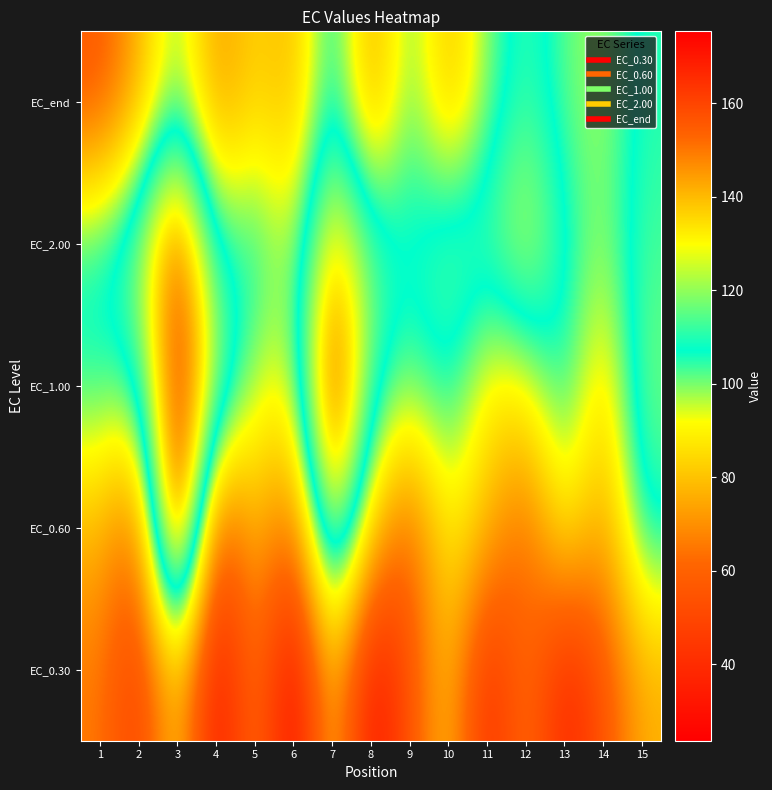

Reading left to right, list all the values displayed in this chart.

EC_0.30: 1=65.5	2=45.4	3=85.1	4=27.8	5=67.5	6=23.6	7=83.3	8=27.8	9=54.8	10=81.7	11=36.9	12=66.4	13=34.8	14=54.8	15=75.9
EC_0.60: 1=77.7	2=60.6	3=175.4	4=50.2	5=80.4	6=59.9	7=134.7	8=82.6	9=58.5	10=91.6	11=78.6	12=59.5	13=92.3	14=71.5	15=109.1
EC_1.00: 1=105.2	2=103.9	3=167.7	4=123.3	5=95.3	6=93.1	7=167.5	8=110.6	9=100.9	10=109.1	11=87.7	12=90.8	13=108.5	14=82.4	15=117.6
EC_2.00: 1=107.9	2=121.1	3=161.0	4=104.3	5=108.8	6=94.2	7=138.3	8=115.3	9=107.8	10=117.3	11=114.2	12=128.4	13=108.0	14=98.2	15=113.0
EC_end: 1=56.2	2=76.0	3=101.4	4=70.4	5=84.5	6=76.5	7=111.8	8=71.6	9=103.9	10=77.0	11=100.2	12=112.5	13=101.3	14=97.0	15=110.2